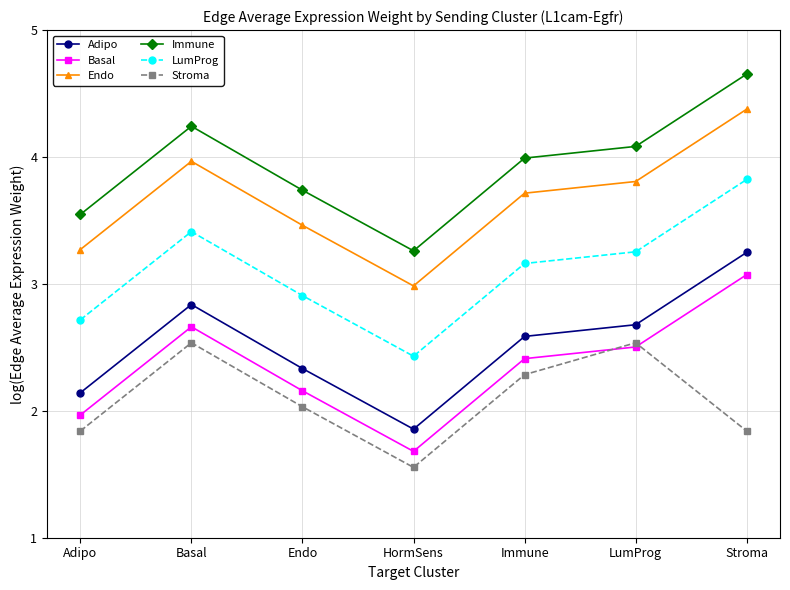

What position from the right is LumProg?

2